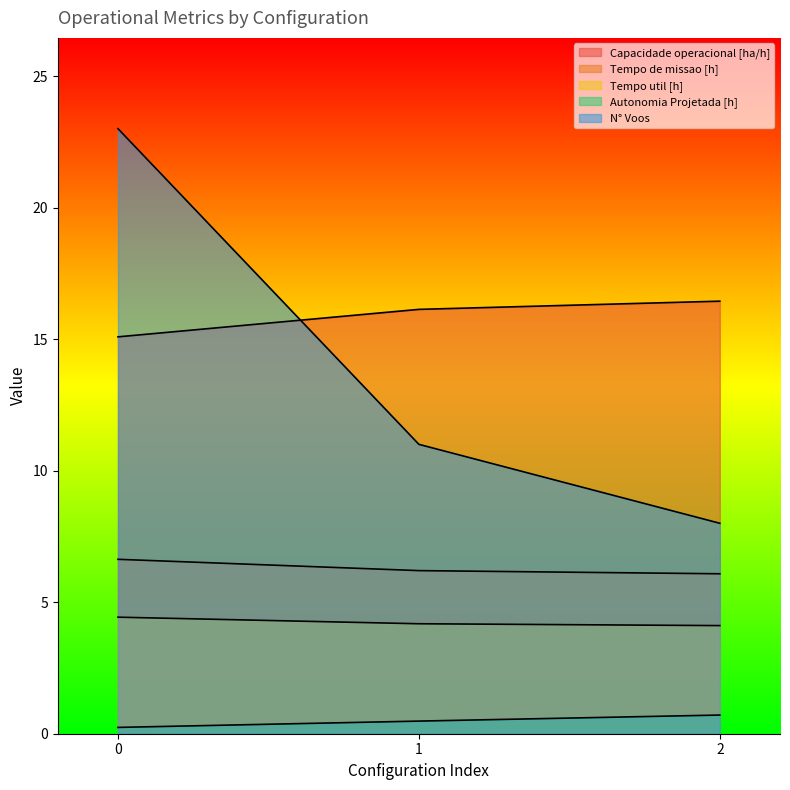

What is the difference between the maximum and second lowest values in the Tempo util [h] series?

0.2